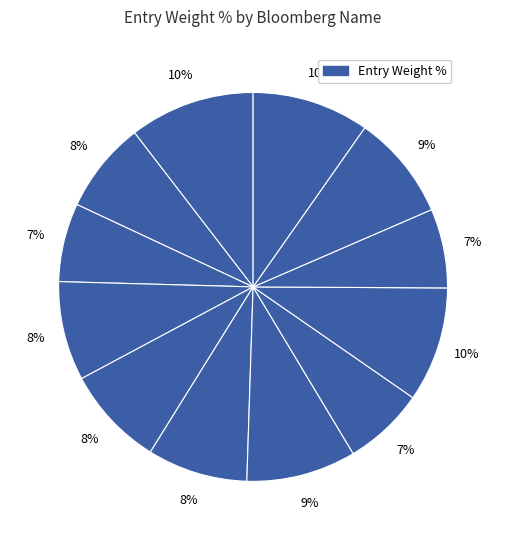

How many segments does this pie chart have?

12